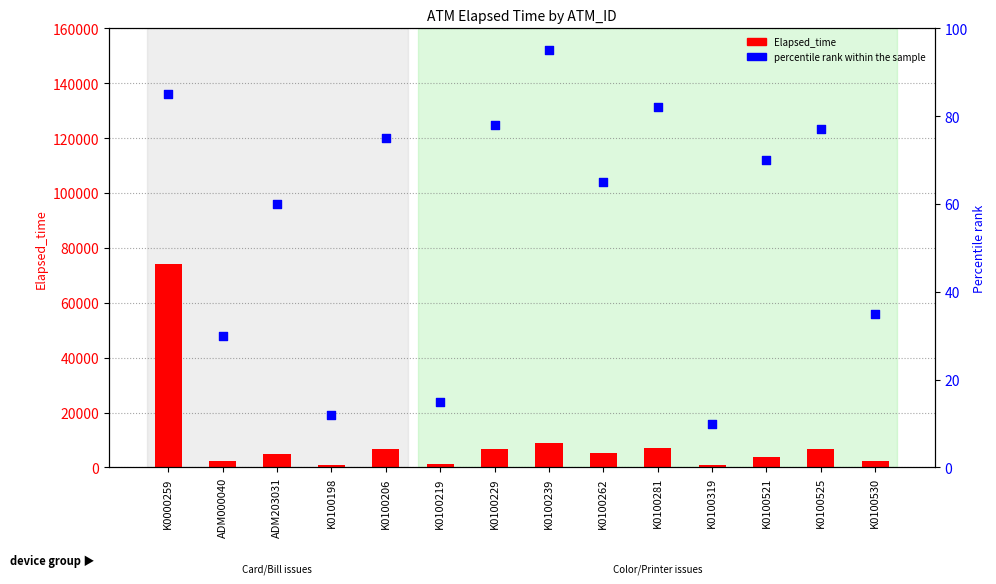

At how many categories does at least one series exceed 57751?

1